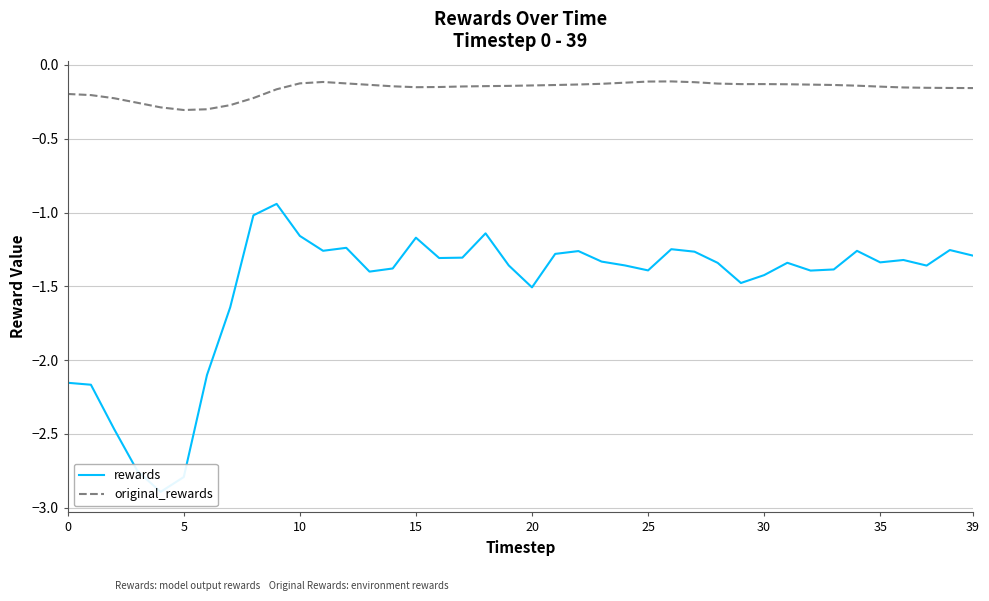

True or false: original_rewards and rewards cross at least once.

False